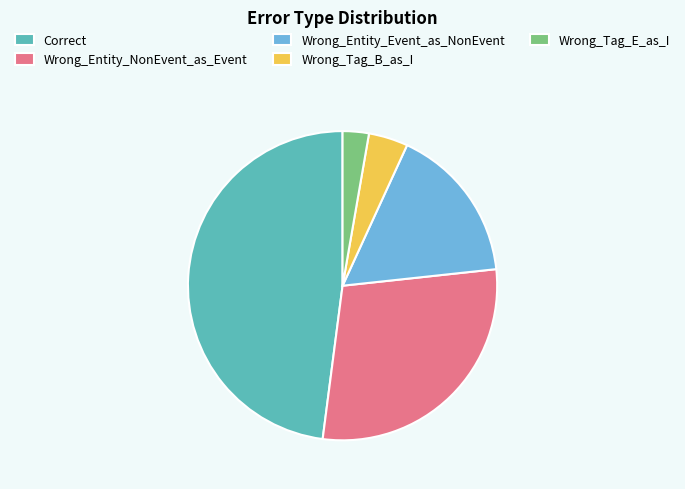

Is the sum of Correct and Wrong_Entity_NonEvent_as_Event greater than half?

Yes